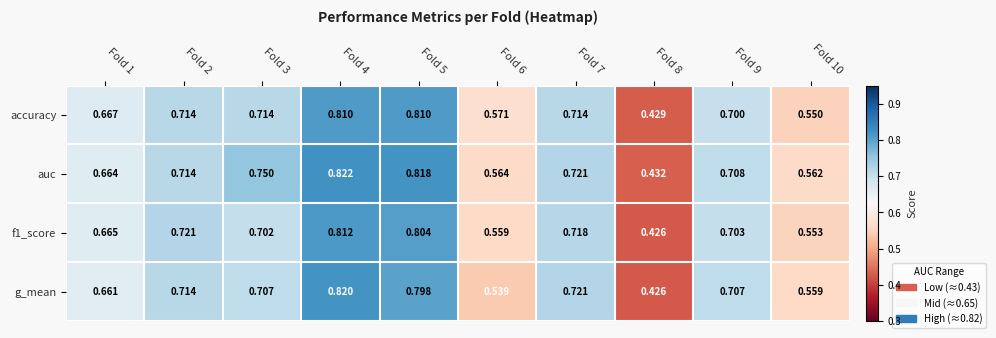

Which series has the largest total across all categories?

auc